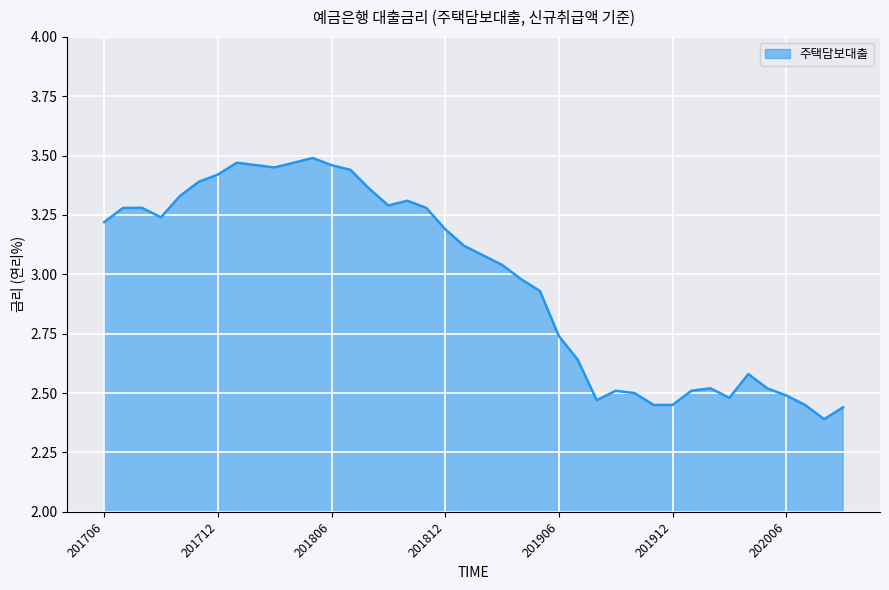

How many lines are shown in the chart?

1